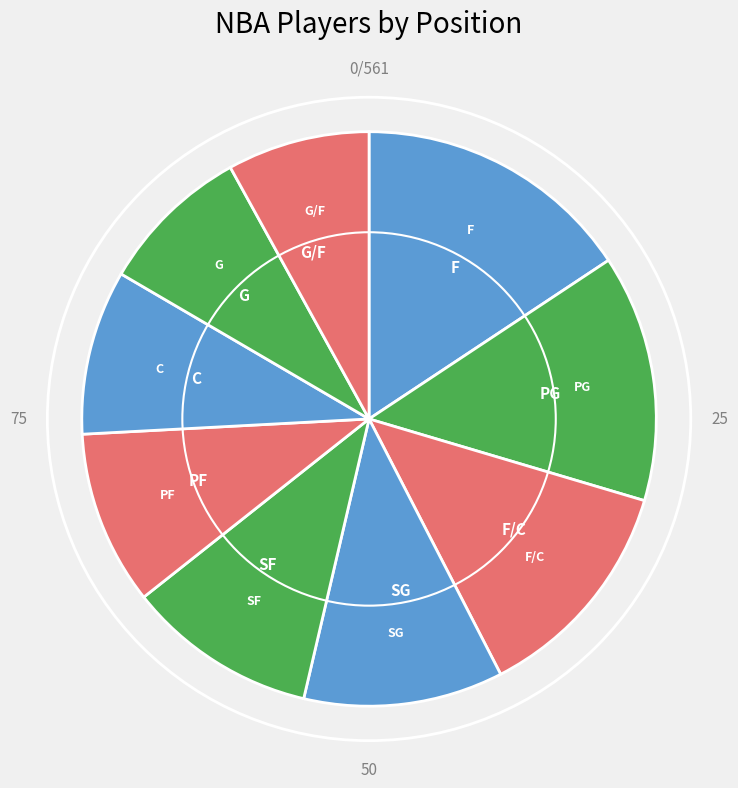

How many segments does this pie chart have?

9